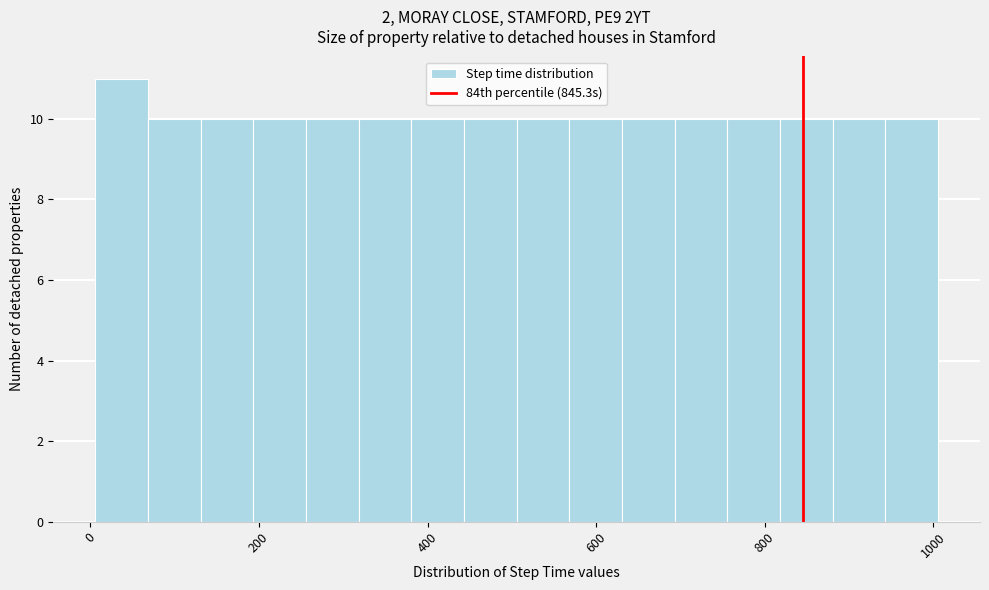

Around what value on the x-axis is the tallest bar? Give the approximate position of its centre, as read against the axis.

40